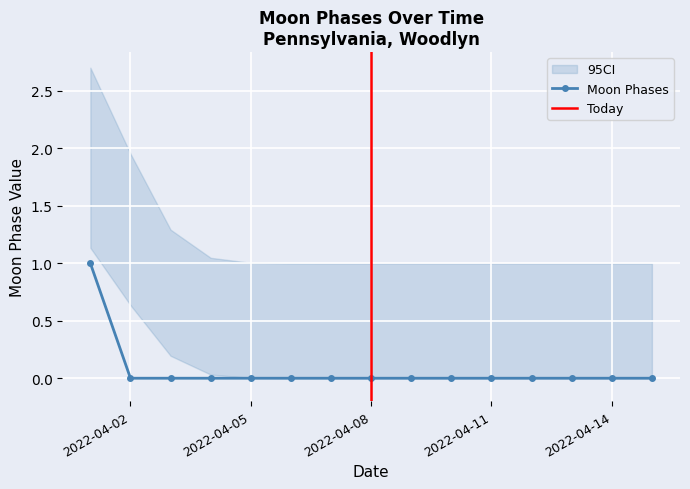

How many distinct data groups are displayed?

1